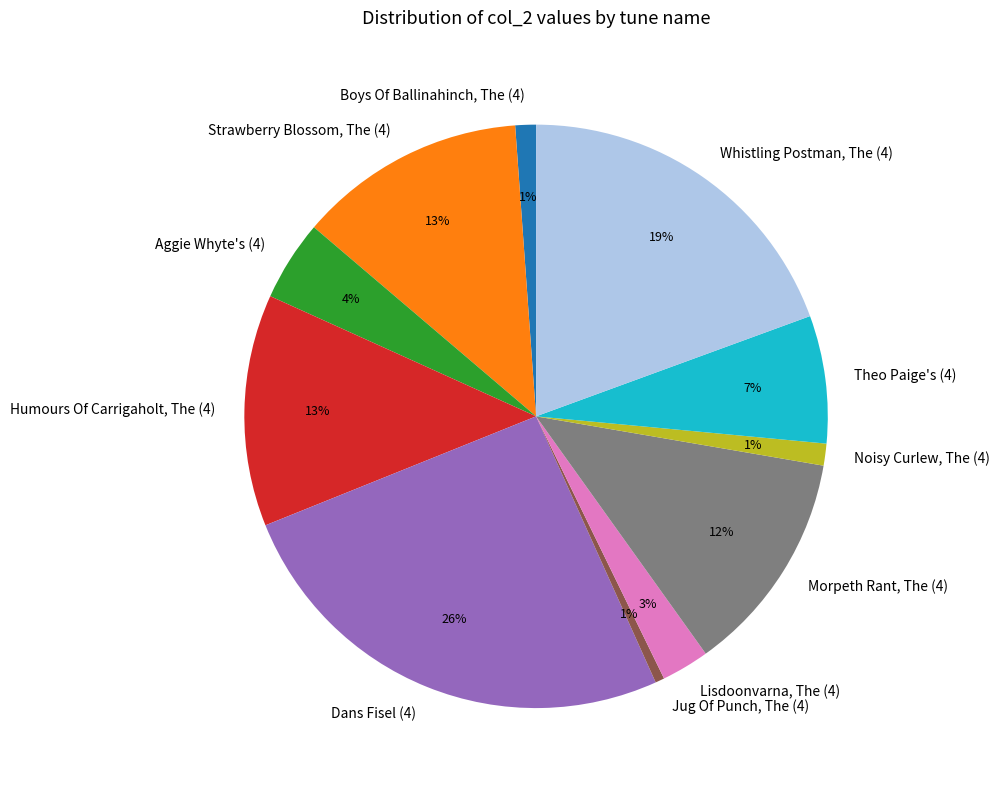

Is it true that Noisy Curlew, The (4) is 11% of the pie?

False